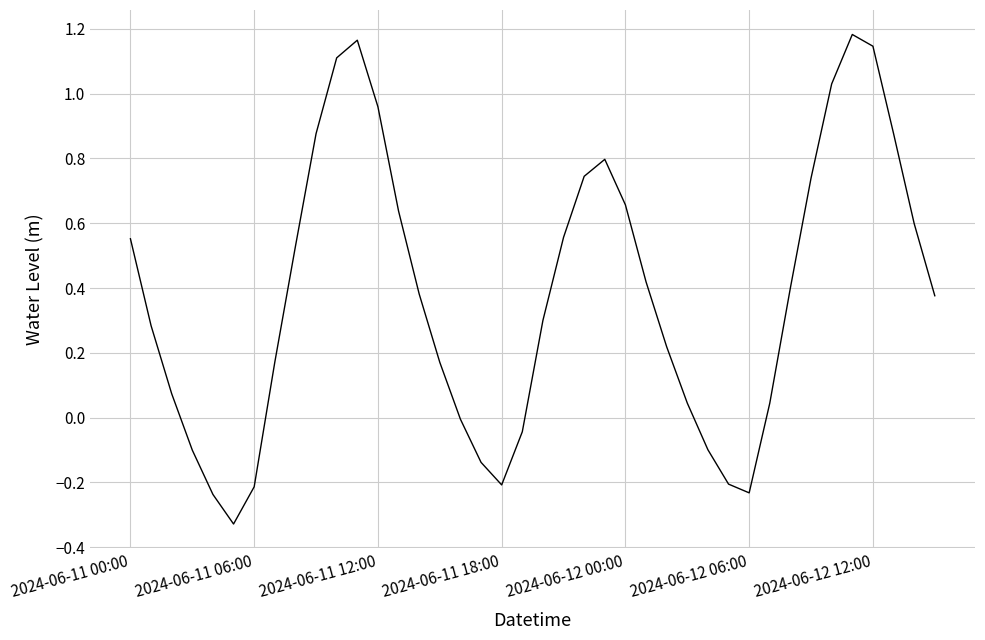

Does the chart display data point markers on the line(s)?

No